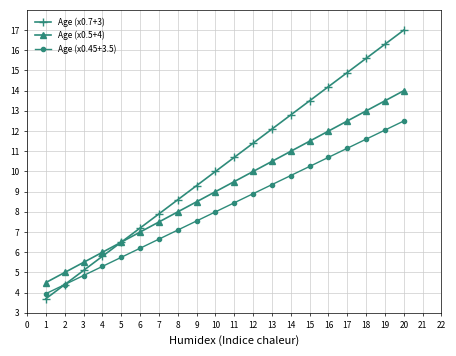

Is it true that Age (x0.45+3.5) equals 2.4 at 10?

False